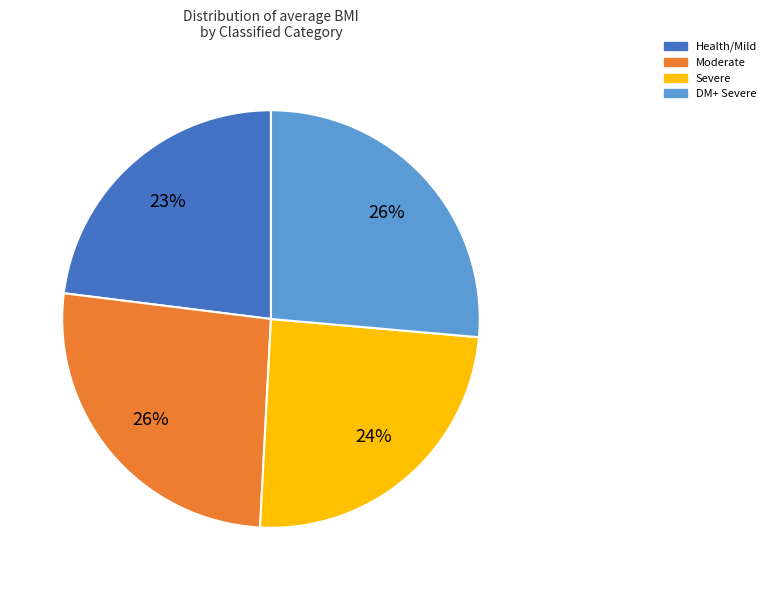

To the nearest percent, what is the average slice percentage?

25%